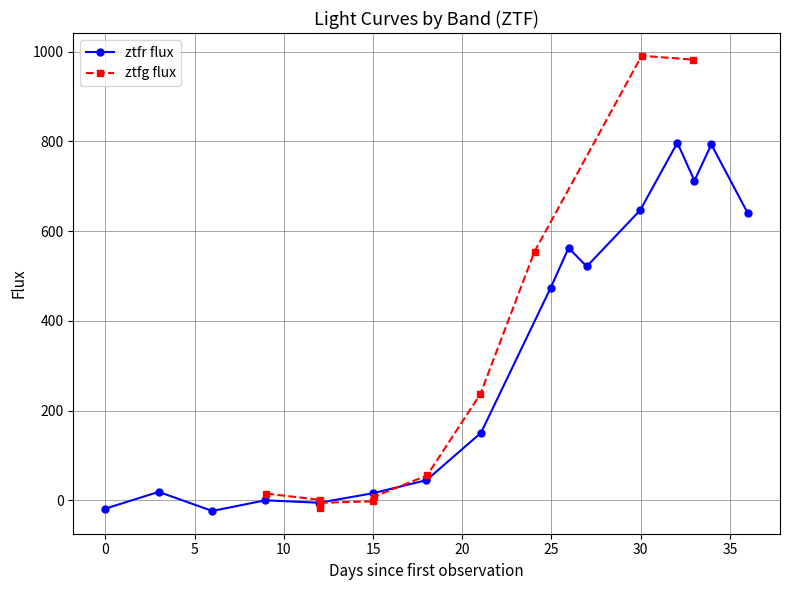

True or false: ztfr flux has more than 0 interior local peaks.

True